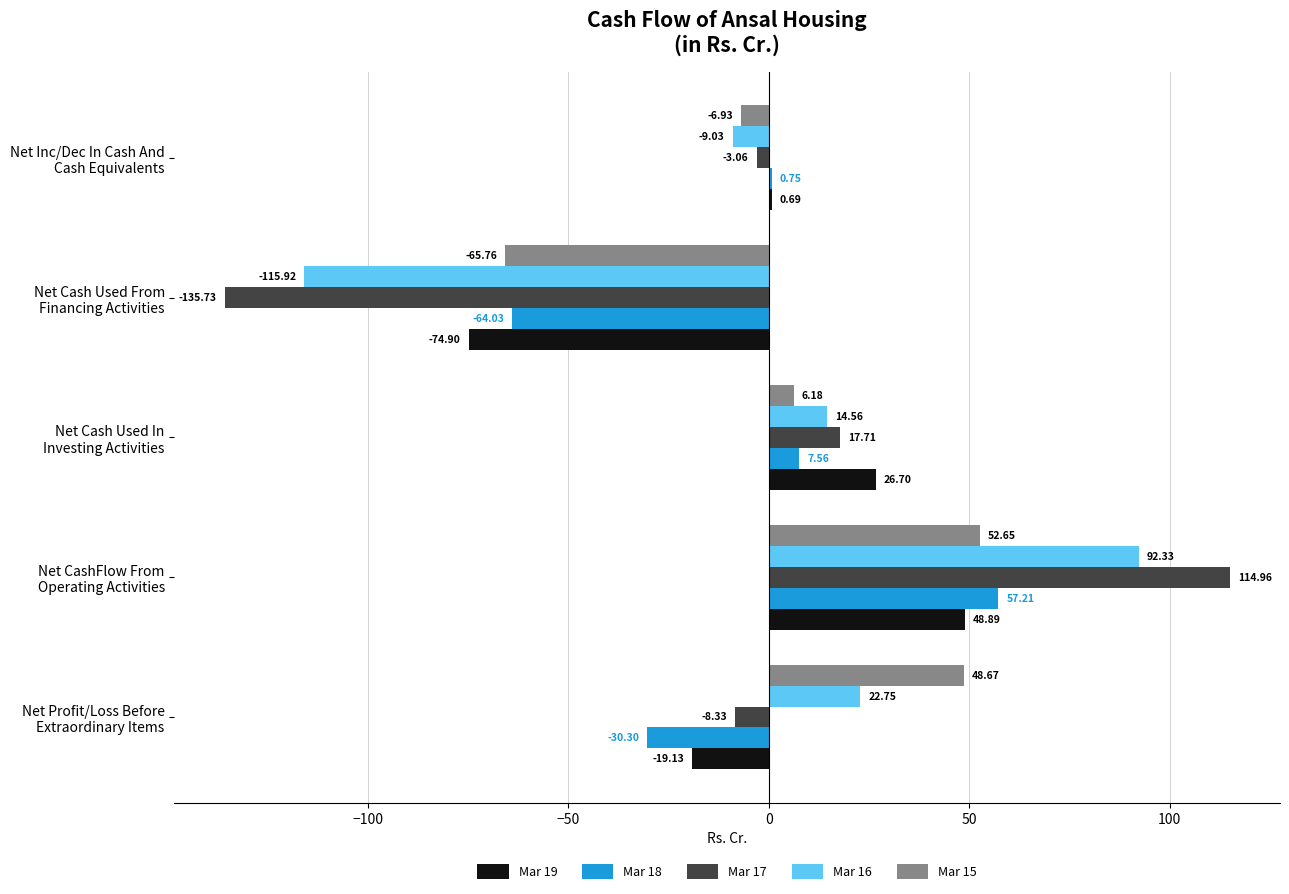

Where is Mar 19 nearest to the value -13?

Net Profit/Loss Before
Extraordinary Items